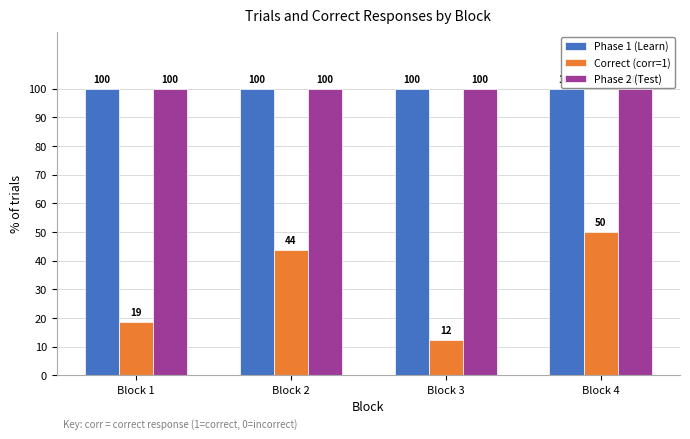

True or false: Phase 2 (Test) has a value of 100.0 at Block 2.

True